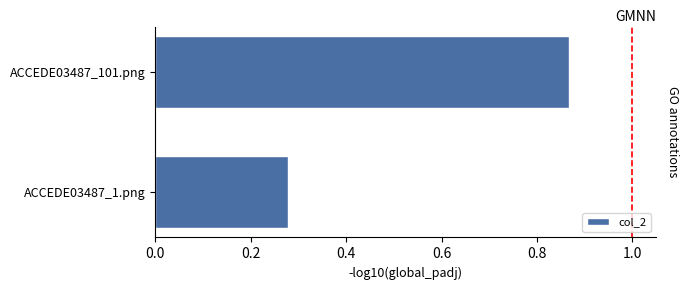

Are the bars horizontal?

Yes